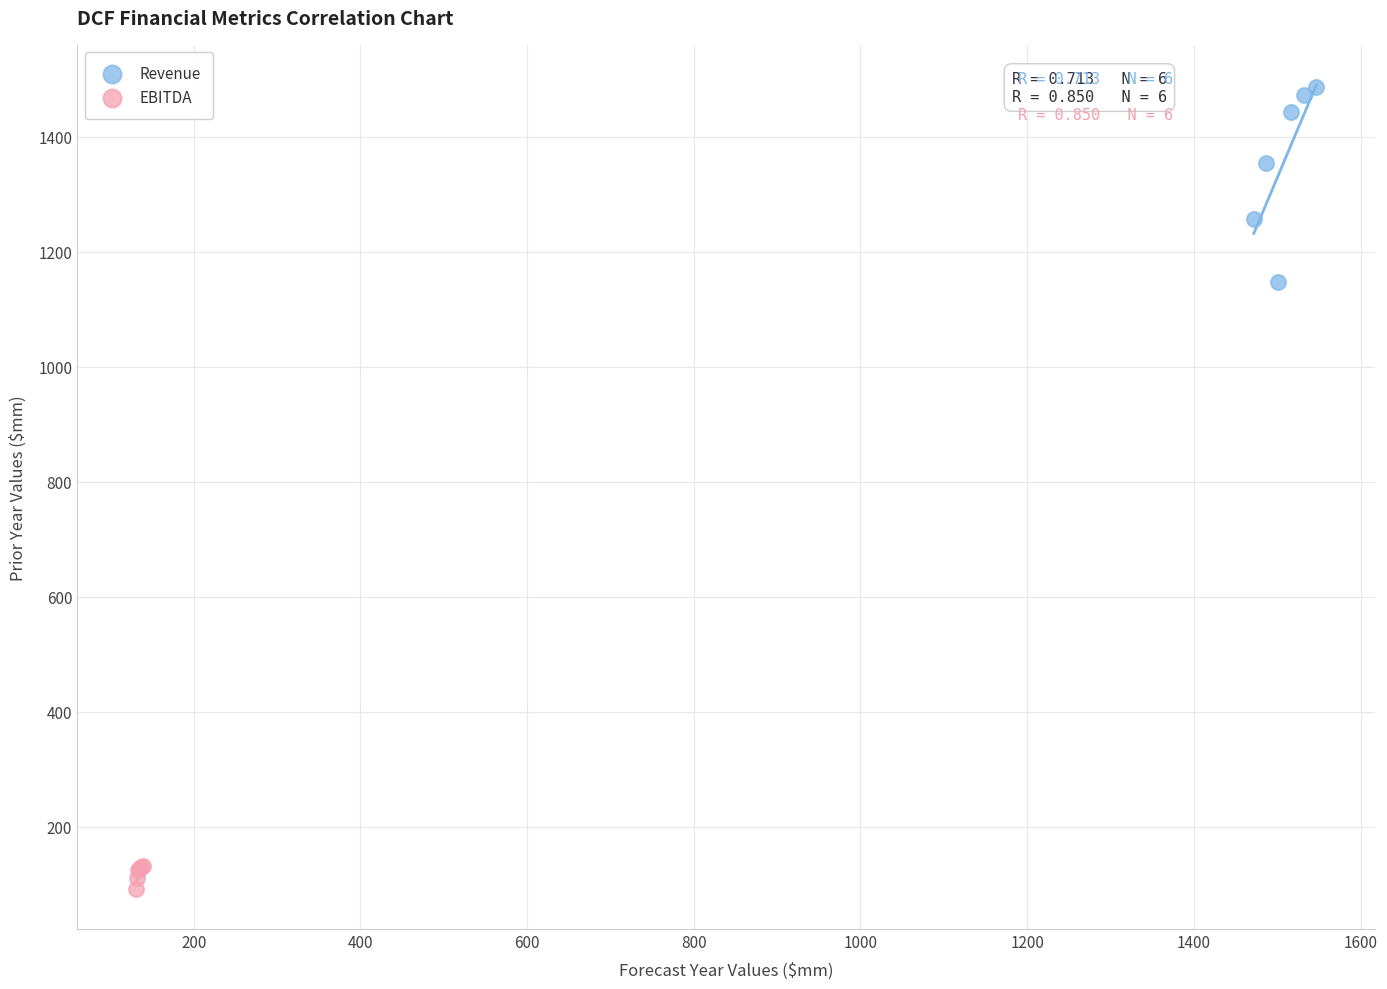

Which series has the largest Y range (max minus min)?

Revenue